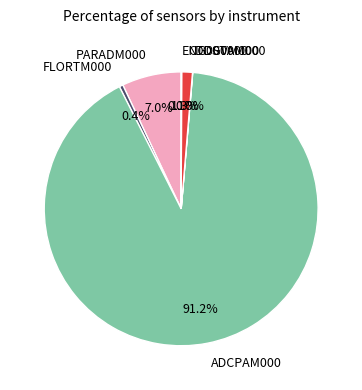

Is the sum of ADCPAM000 and CTDGVM000 greater than half?

Yes